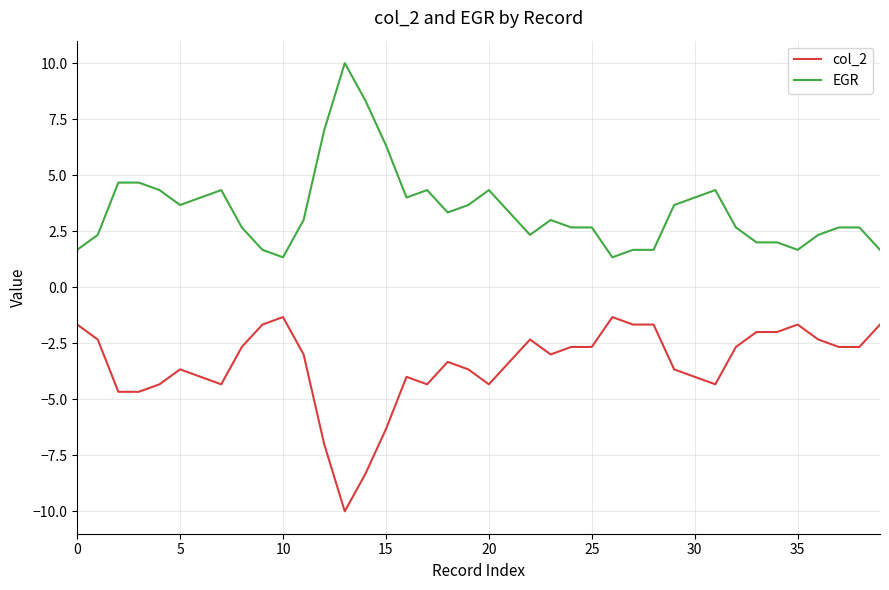

What is the highest value of the col_2 series?

-1.3